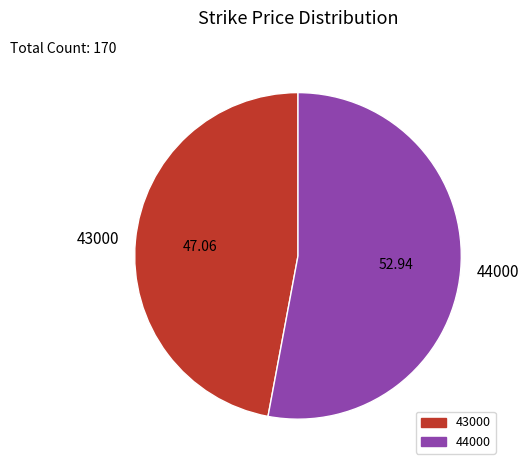

Does any single category account for the majority?

Yes